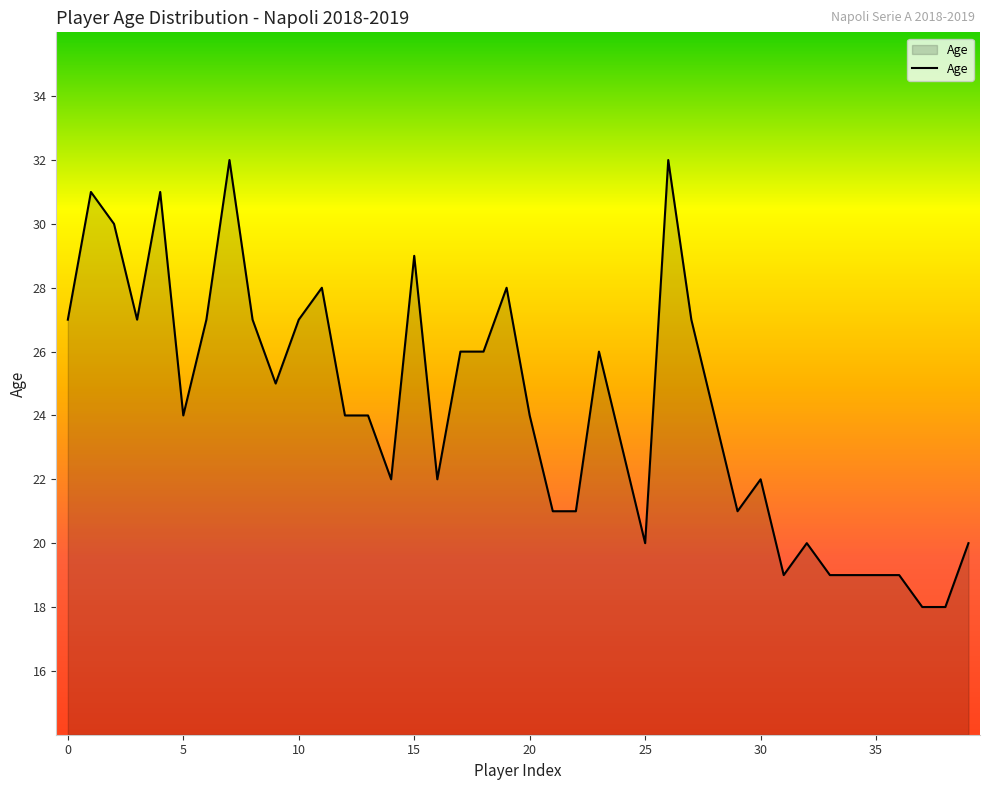

What is the maximum value shown in the chart?

32